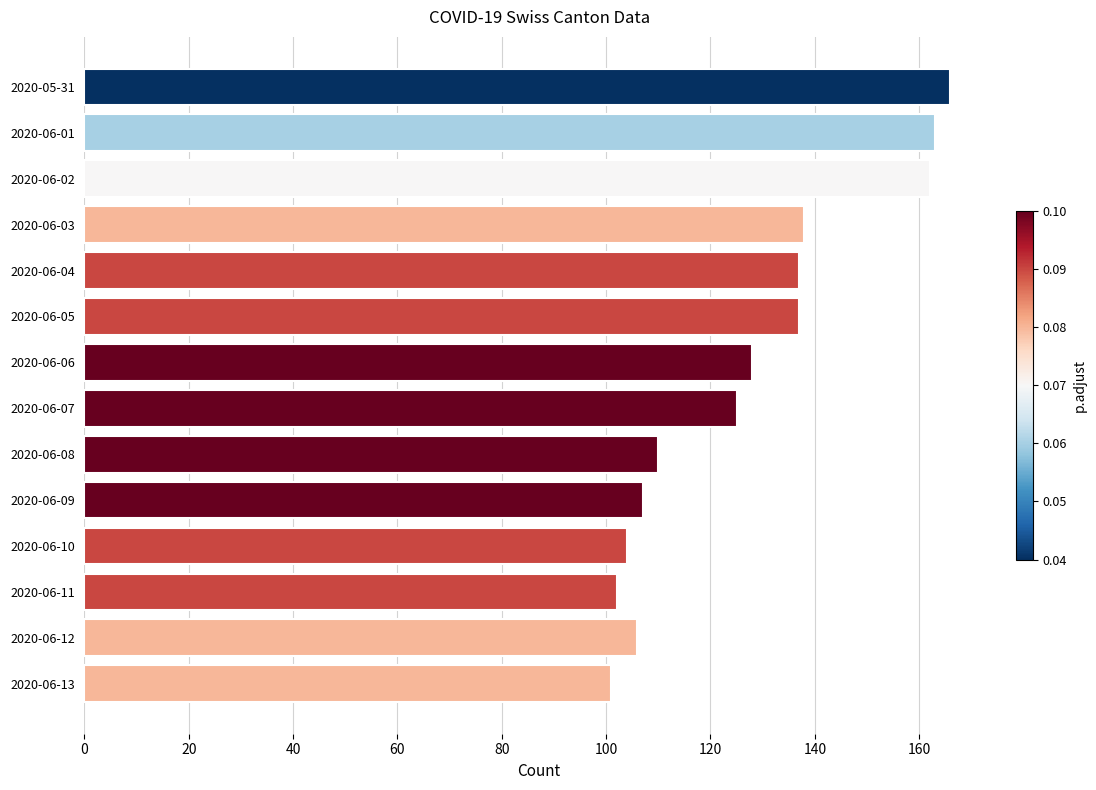

What is the smallest value displayed?

101